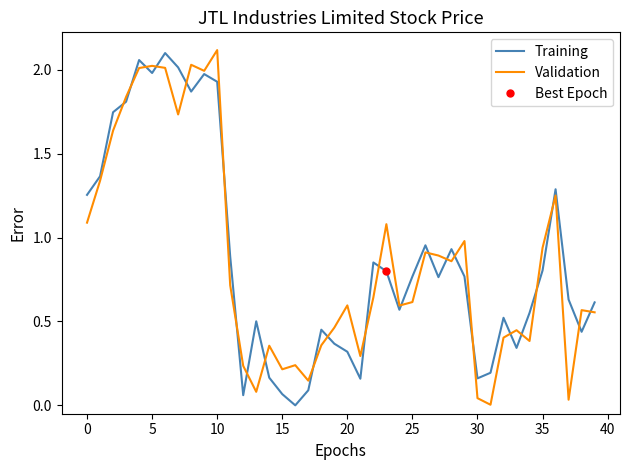

The Training series shows 1.0 at 20. True or false?

False